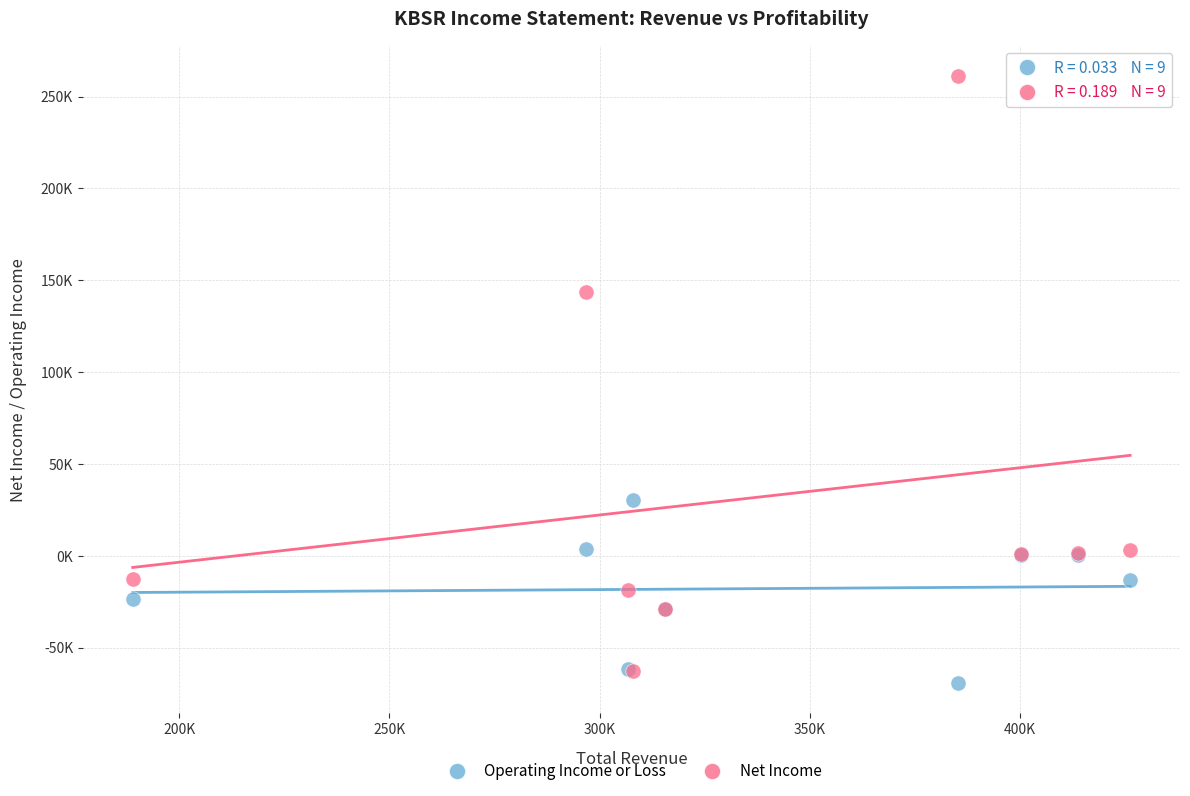

What are all the series names shown in the legend?

Operating Income or Loss, Net Income